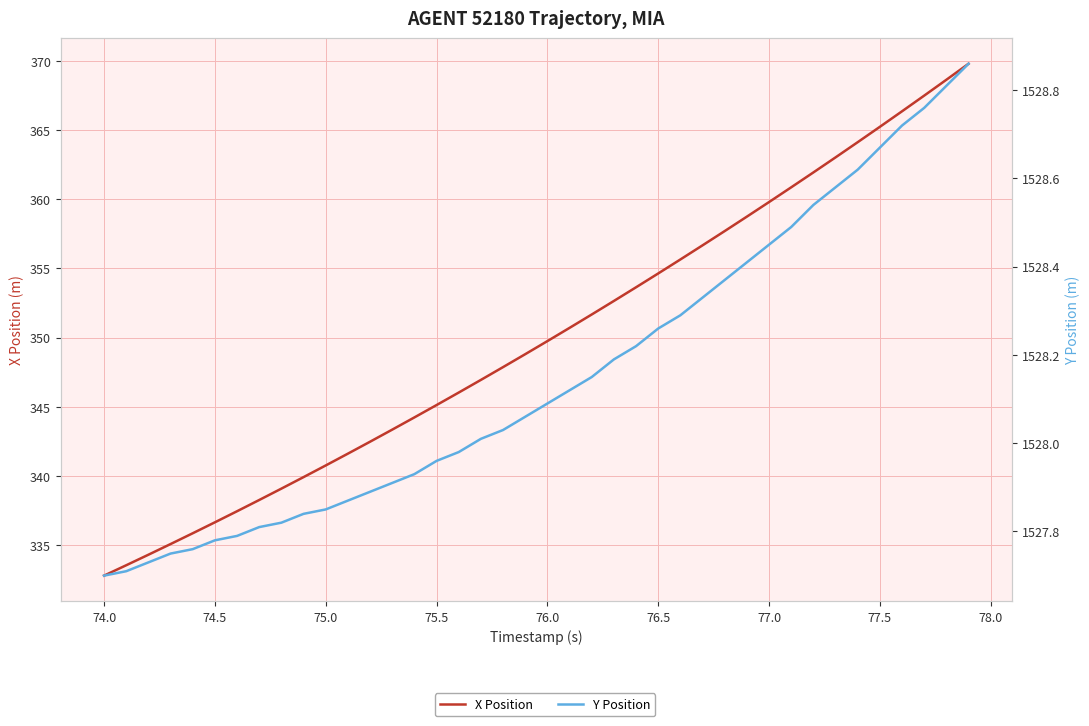

What is the smallest value displayed?

332.8